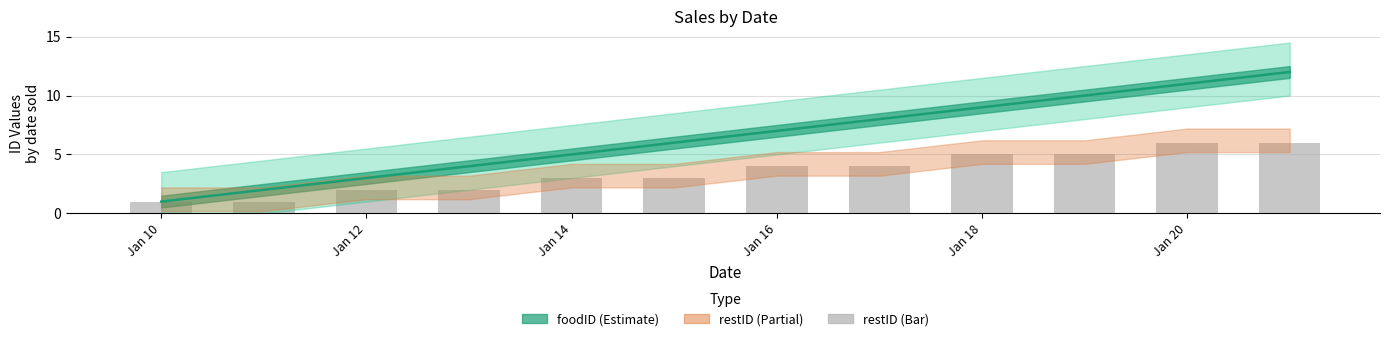

What is the maximum value shown in the chart?

6